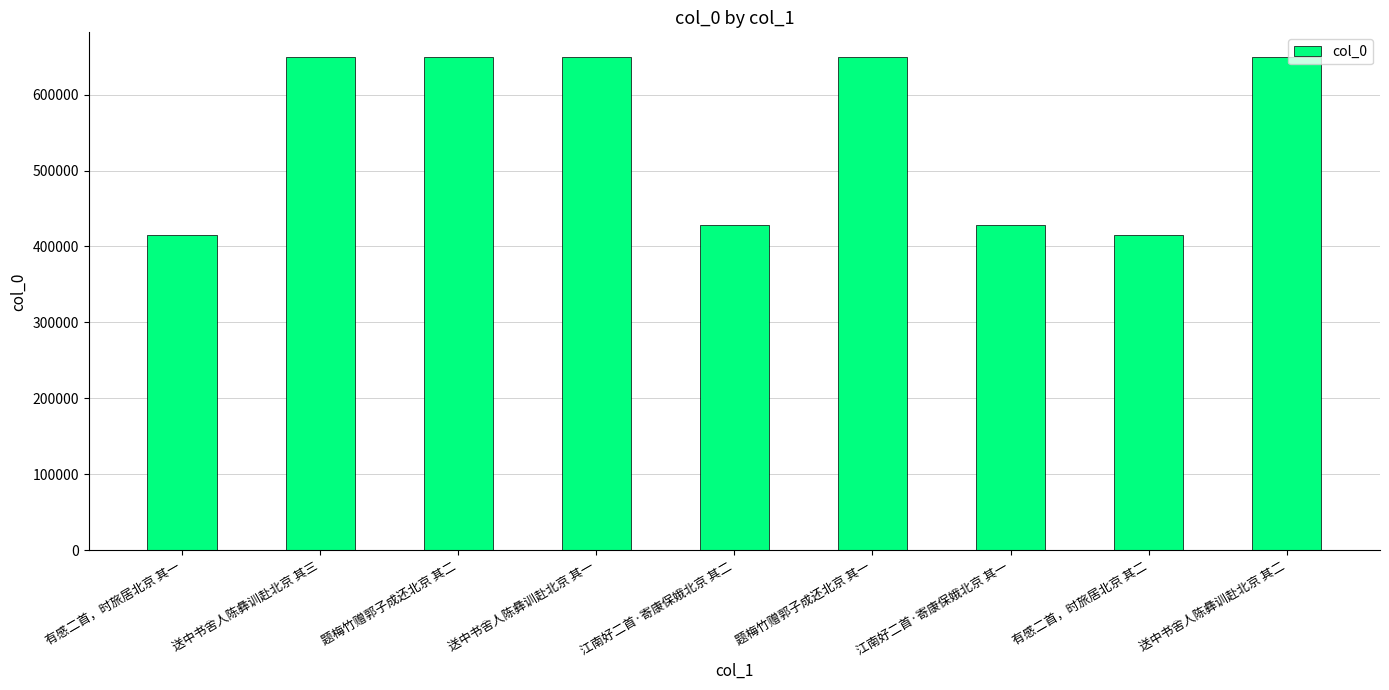

True or false: the data shows 415574 at 有感二首，时旅居北京 其二.

True